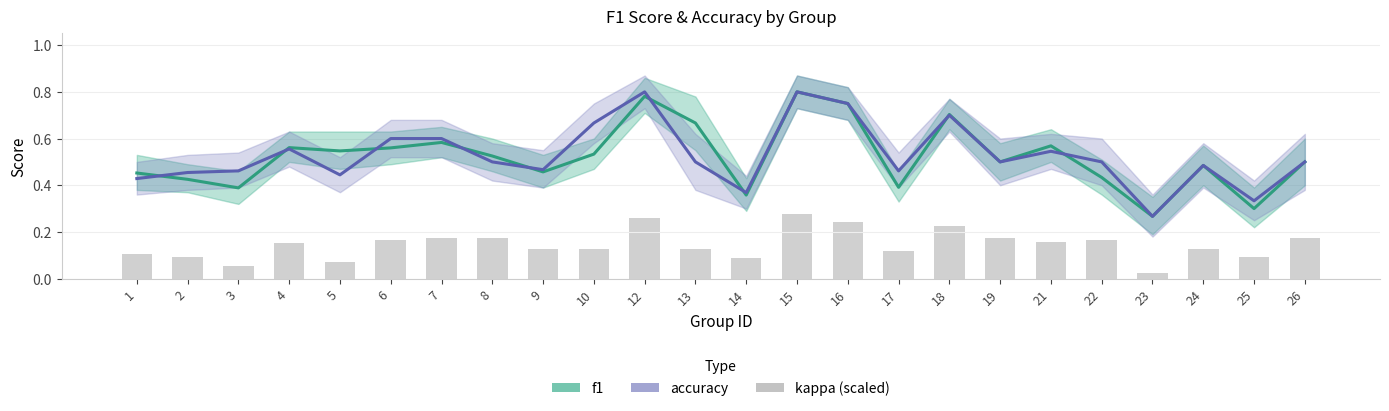

The f1 series shows 0.4 at 14. True or false?

True